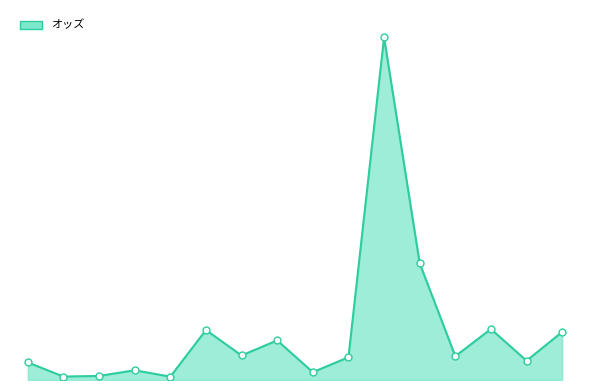

Is this an area chart (filled region under the line)?

Yes